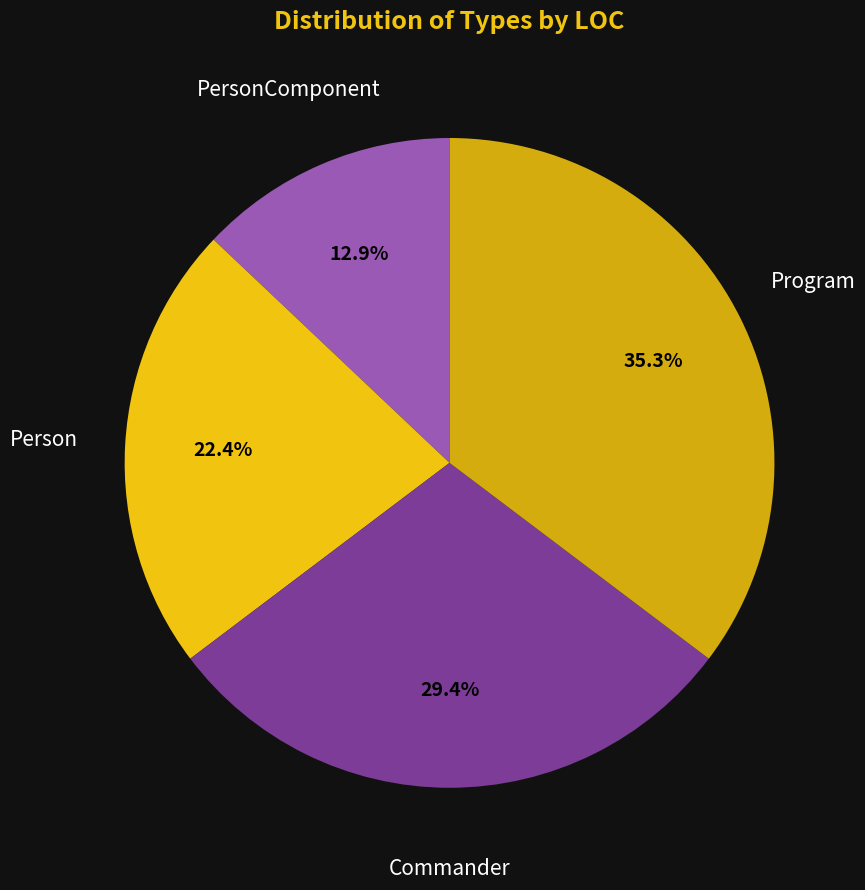

Which category has the biggest portion of the pie?

Program